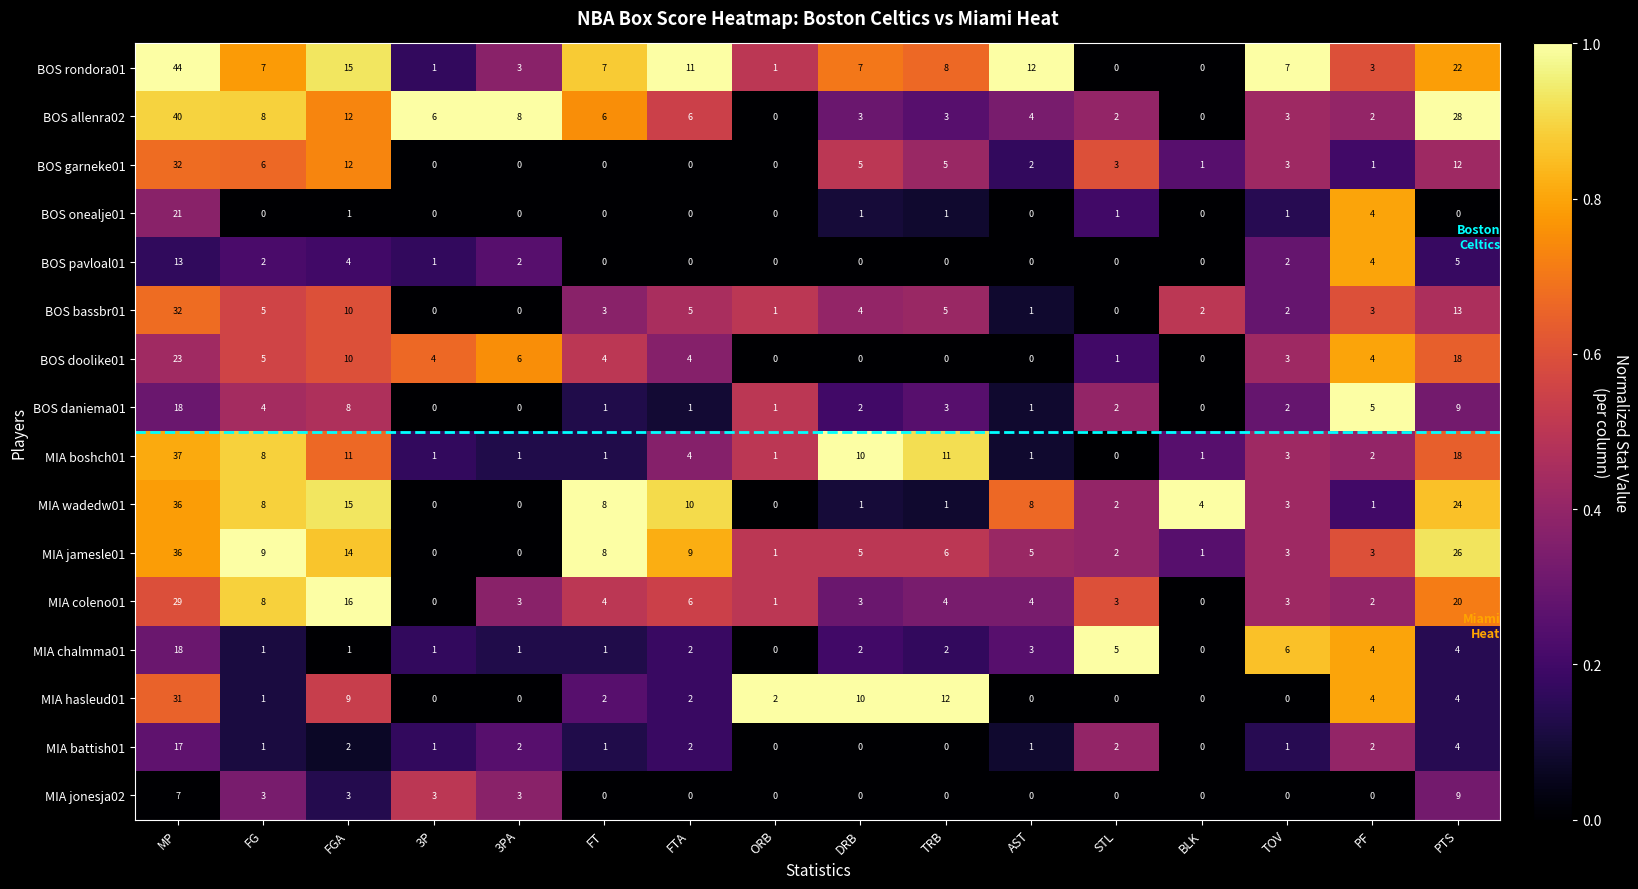

At which label is MIA boshch01 closest to 18?

PTS